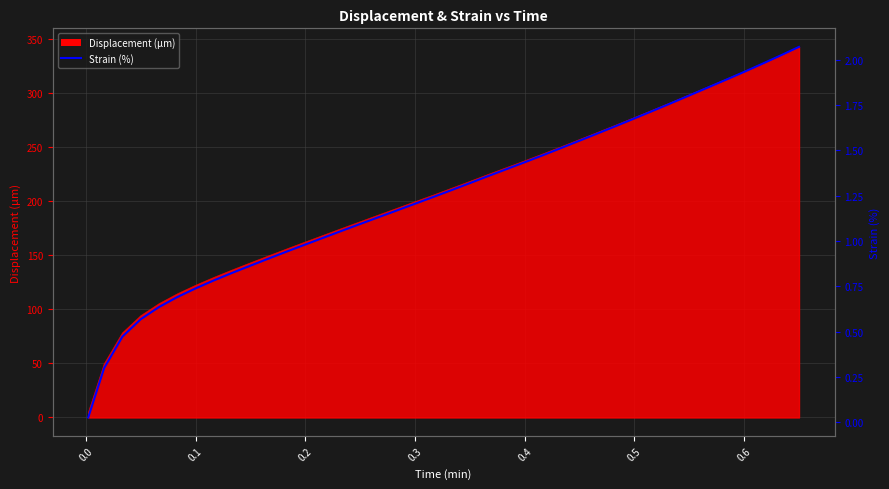

What is the value of the 36th point from the left?

1.9